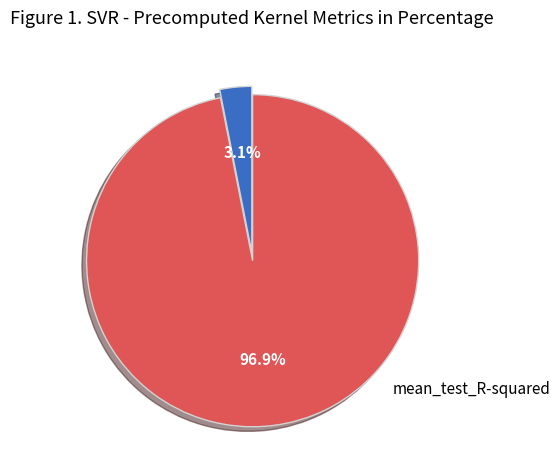

Does any single category account for the majority?

Yes